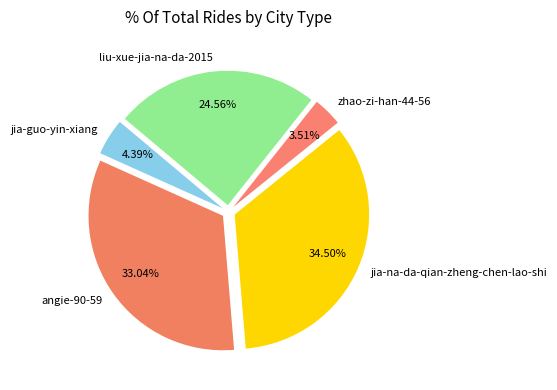

Rank the categories by value from highest to lowest.

jia-na-da-qian-zheng-chen-lao-shi, angie-90-59, liu-xue-jia-na-da-2015, jia-guo-yin-xiang, zhao-zi-han-44-56